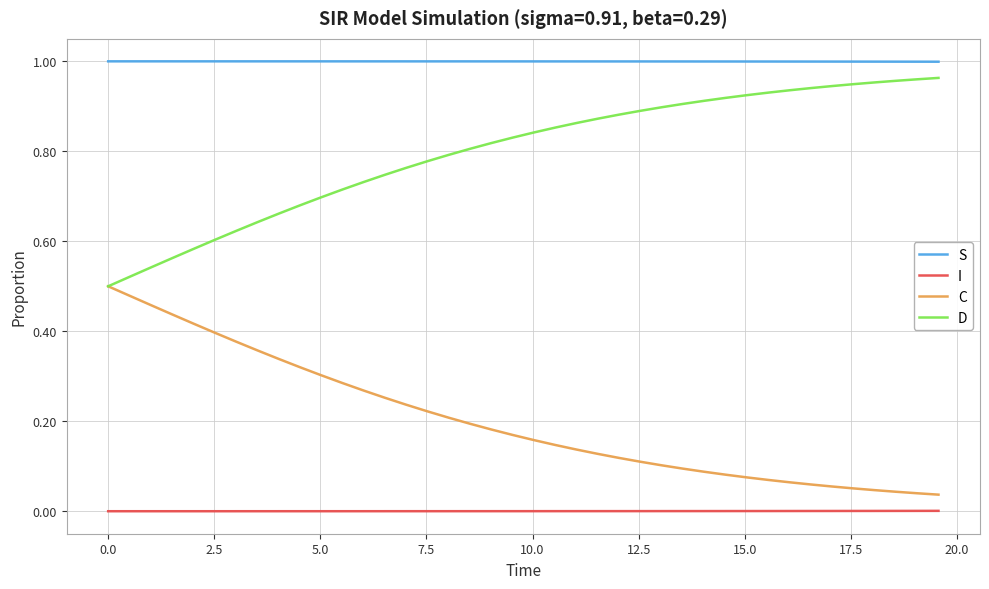

True or false: D and I cross at least once.

False